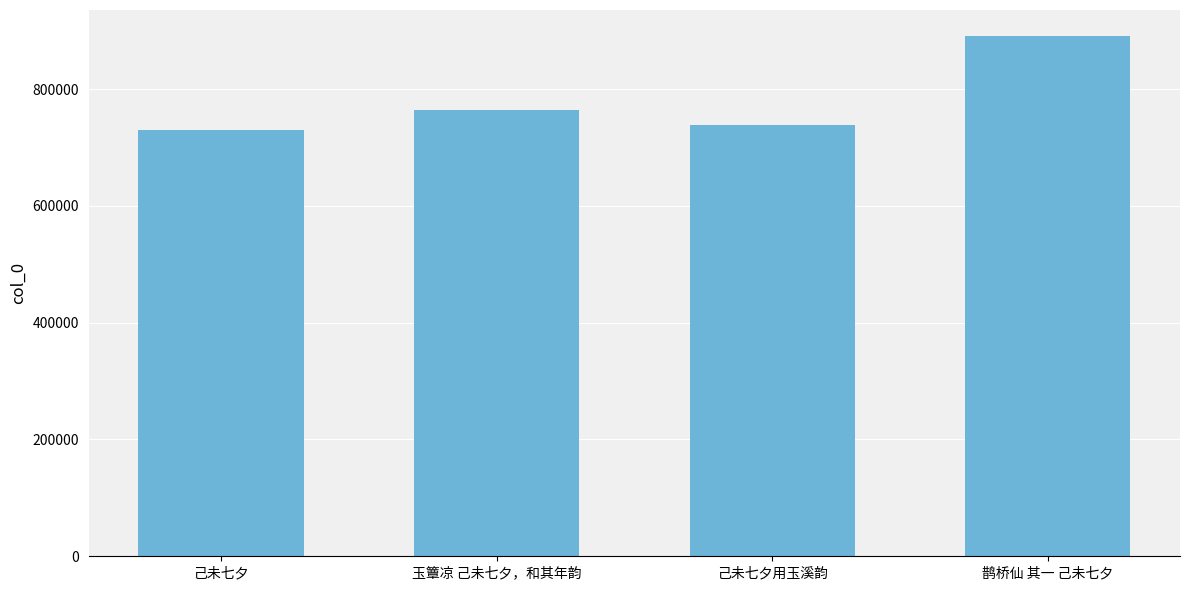

Reading left to right, extract all data points from this chart.

730774	765091	737981	890948